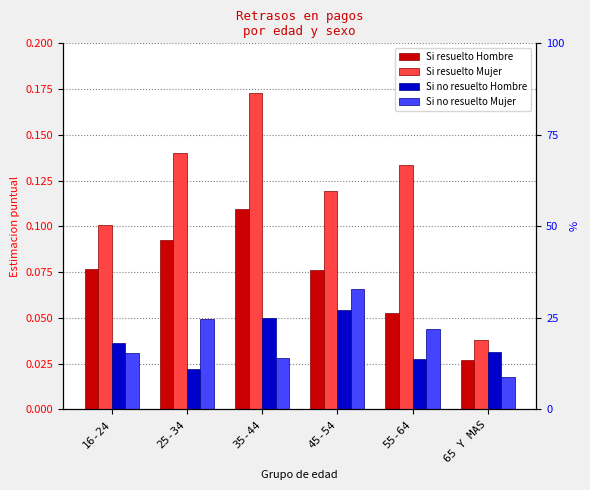

Reading left to right, extract all data points from this chart.

Si resuelto Hombre: 16-24=0.1	25-34=0.1	35-44=0.1	45-54=0.1	55-64=0.1	65 Y MAS=0.0
Si resuelto Mujer: 16-24=0.1	25-34=0.1	35-44=0.2	45-54=0.1	55-64=0.1	65 Y MAS=0.0
Si no resuelto Hombre: 16-24=0.0	25-34=0.0	35-44=0.0	45-54=0.1	55-64=0.0	65 Y MAS=0.0
Si no resuelto Mujer: 16-24=0.0	25-34=0.0	35-44=0.0	45-54=0.1	55-64=0.0	65 Y MAS=0.0